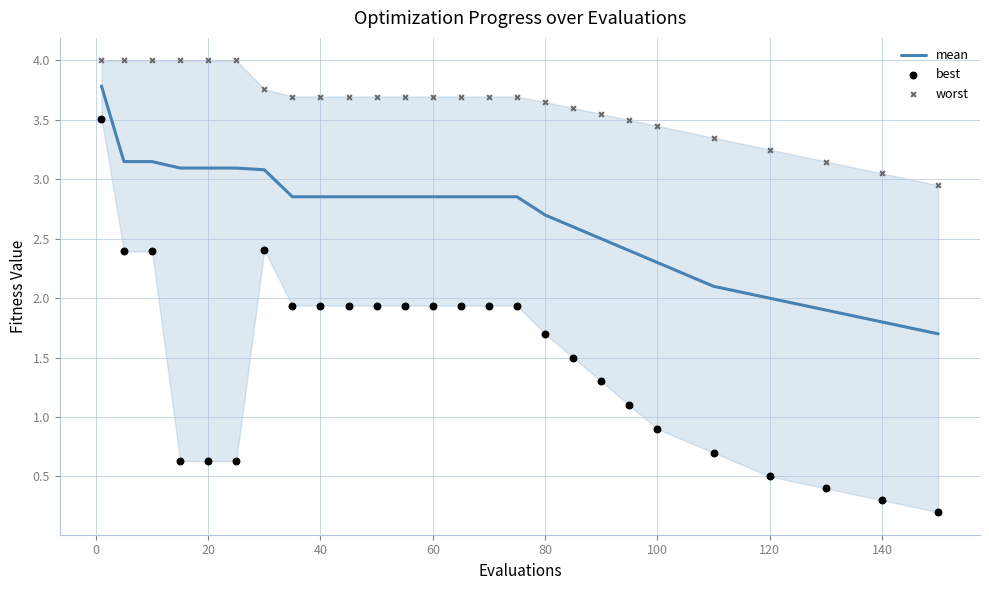

Is it true that mean equals 1.2 at 120?

False